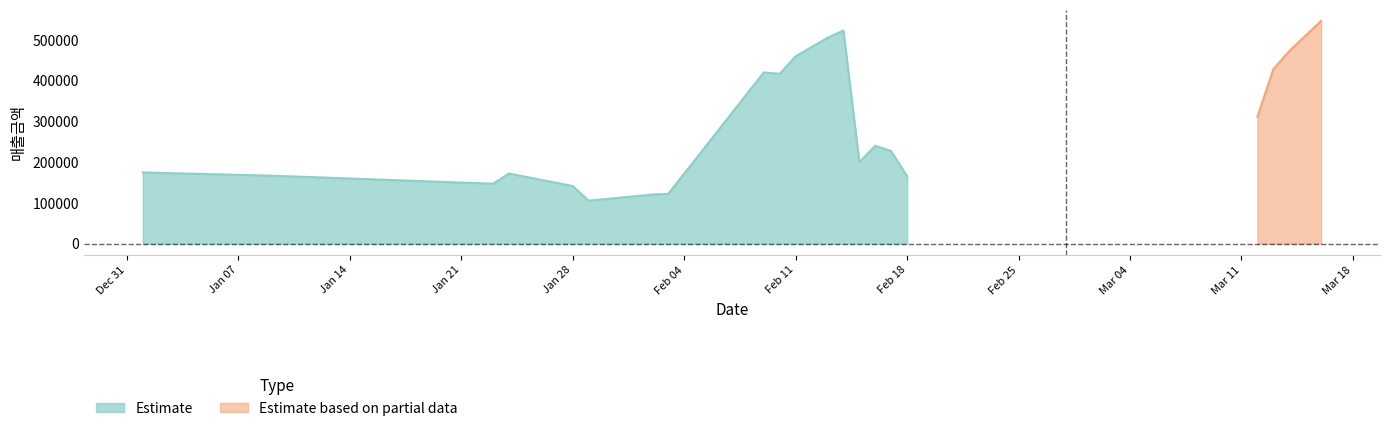

What is the lowest value of the Estimate series?

105420.0